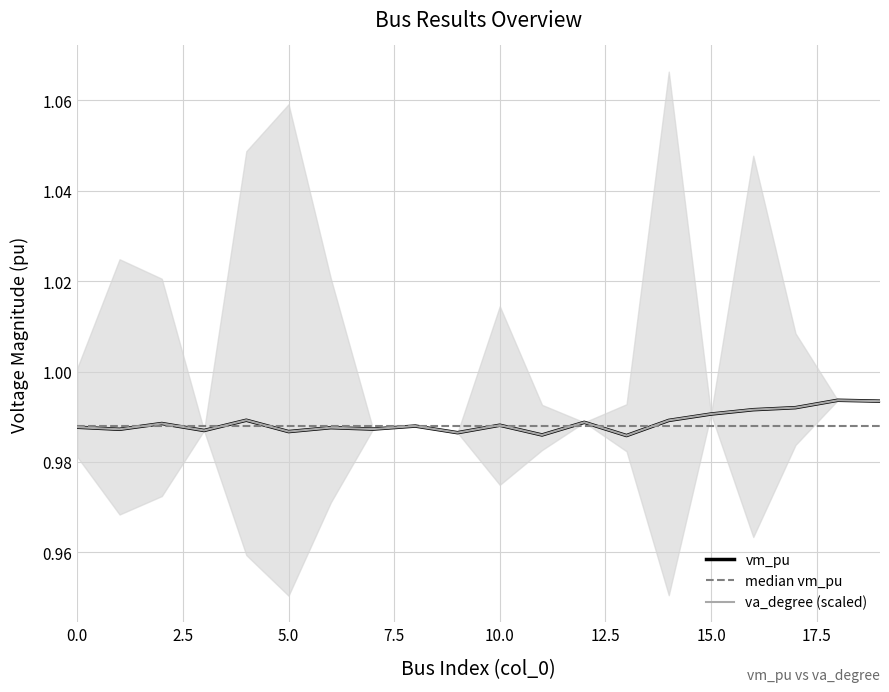

What is the sum of the vm_pu values at 16 and 8?

2.0